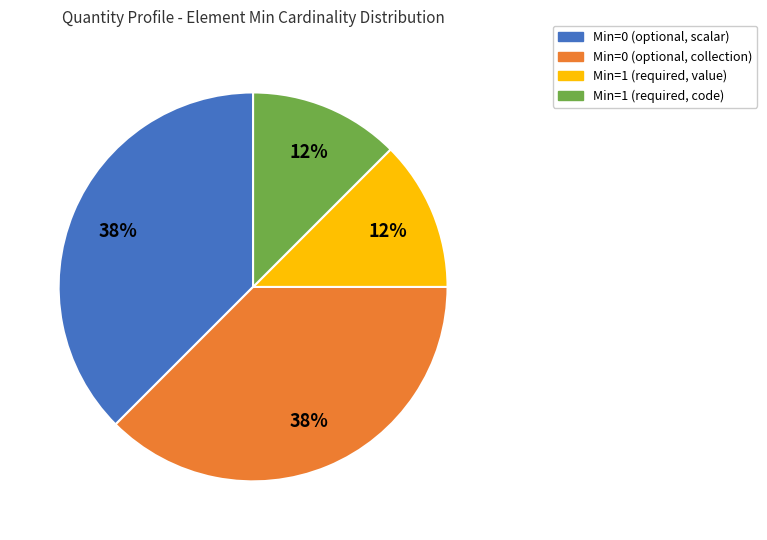

How many slices are in this pie chart?

4